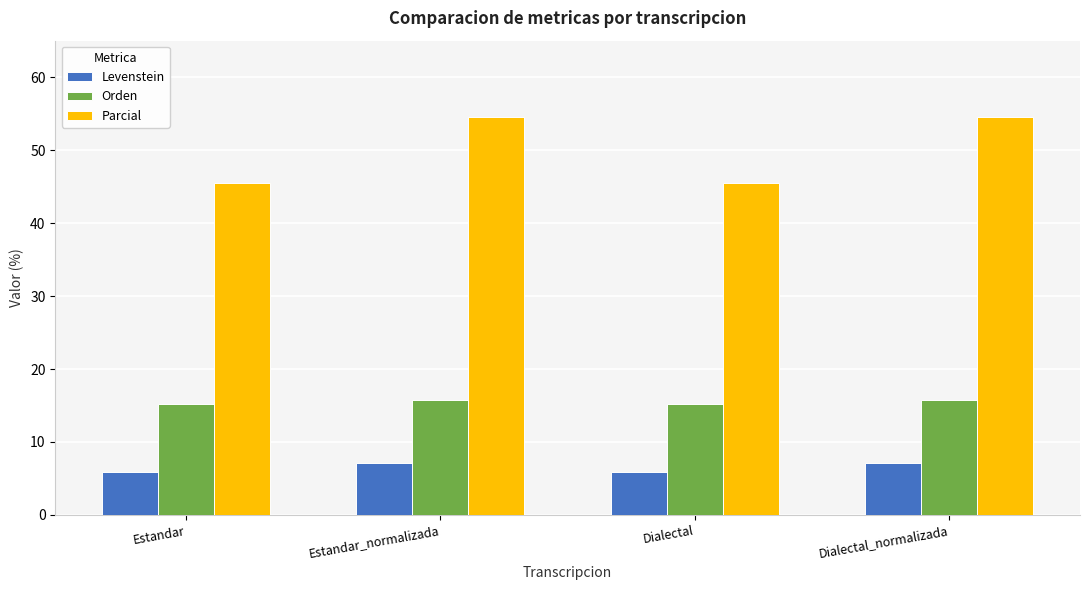

Is it true that Levenstein equals 10.1 at Estandar_normalizada?

False